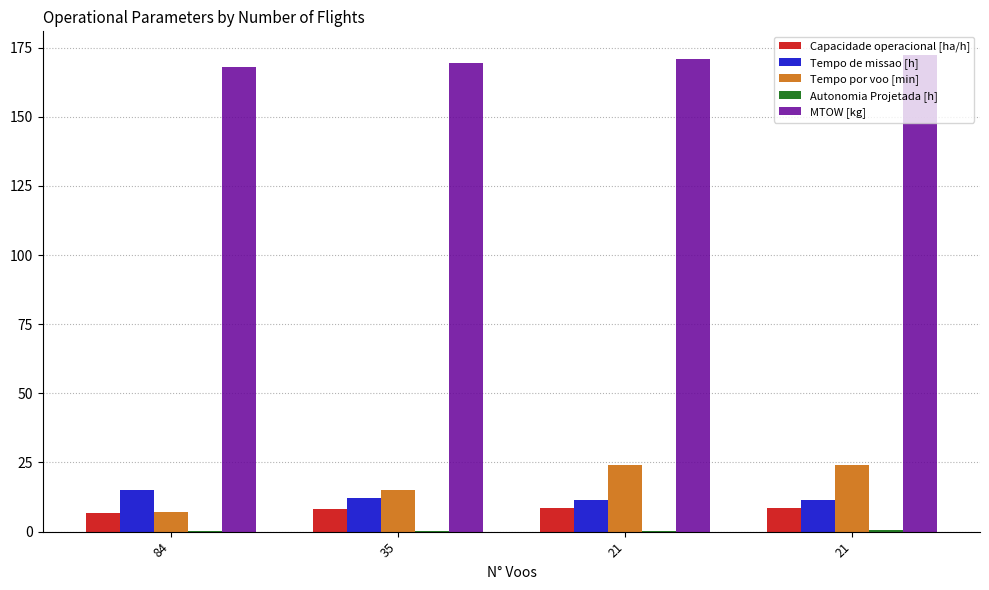

How many groups of bars are there?

4